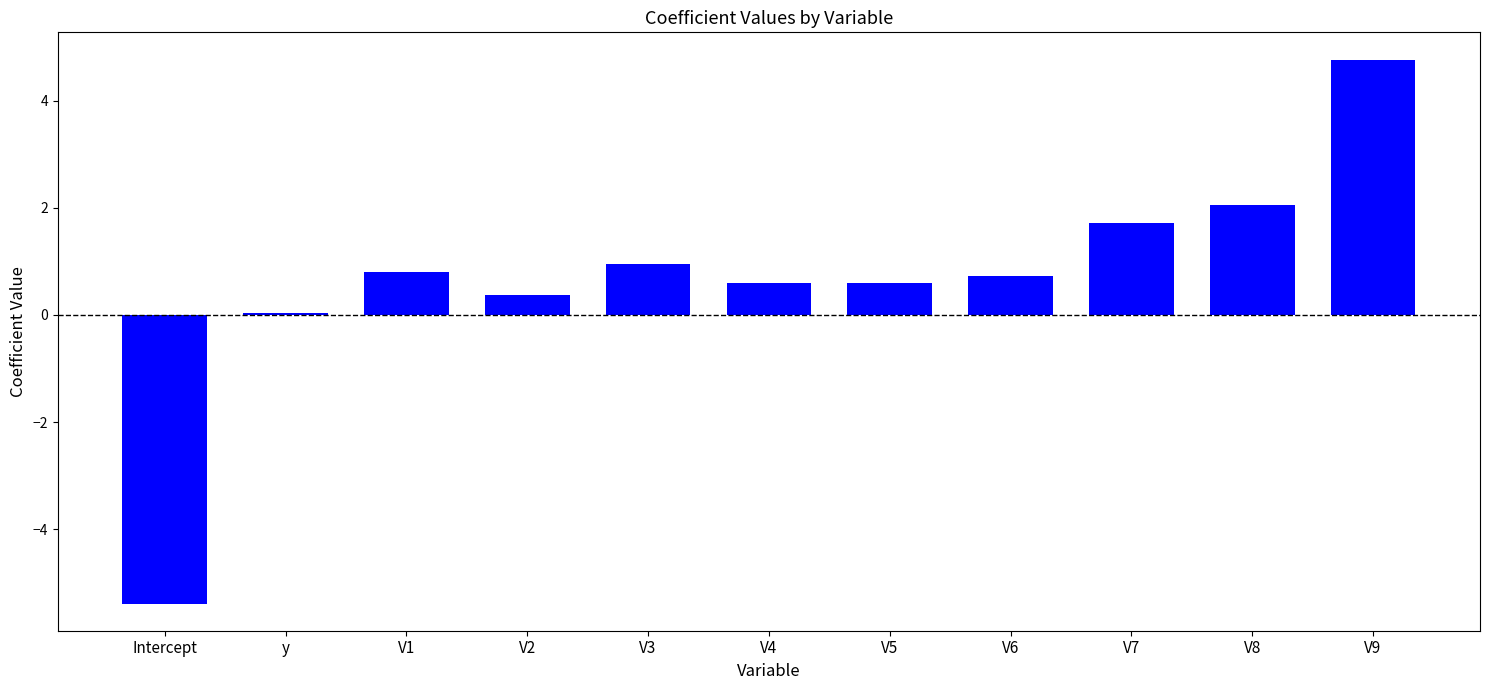

Does the chart contain stacked bars?

No